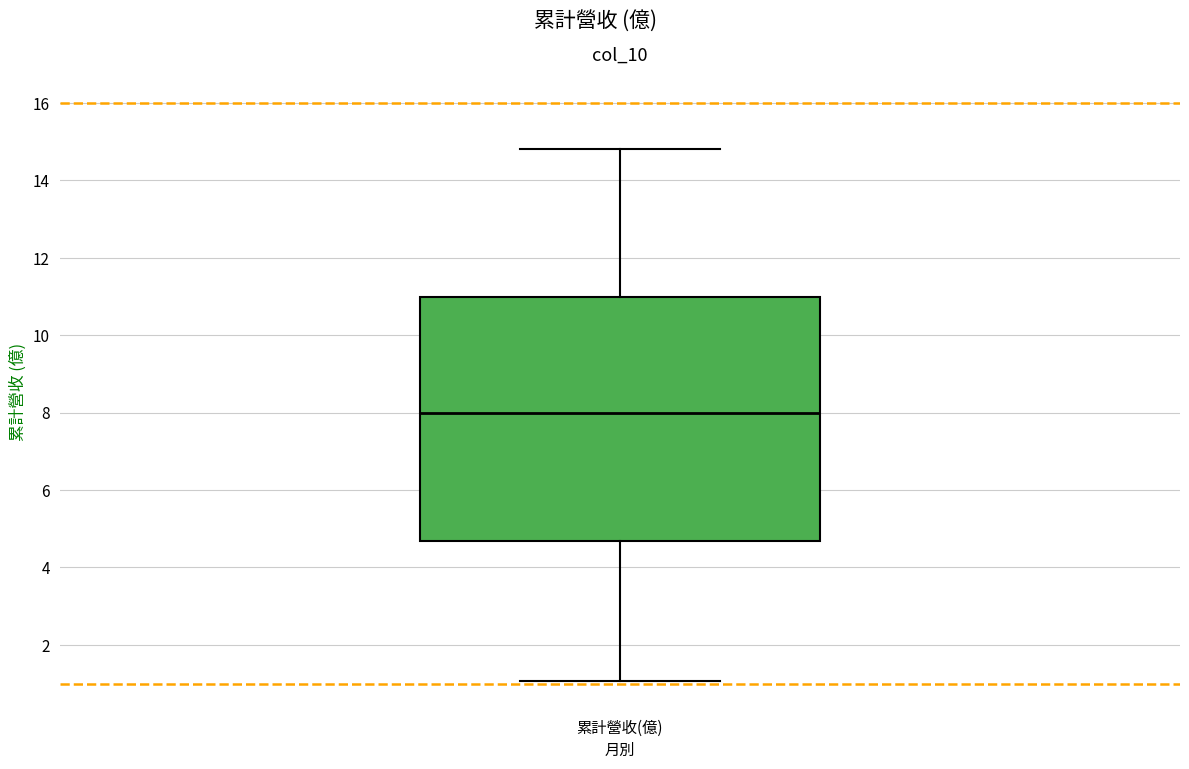

Where does the lower whisker of the box for 累計營收(億) end on the y-axis? The values are not printed on the chart, so give them approximately, as read against the axis.

1.0